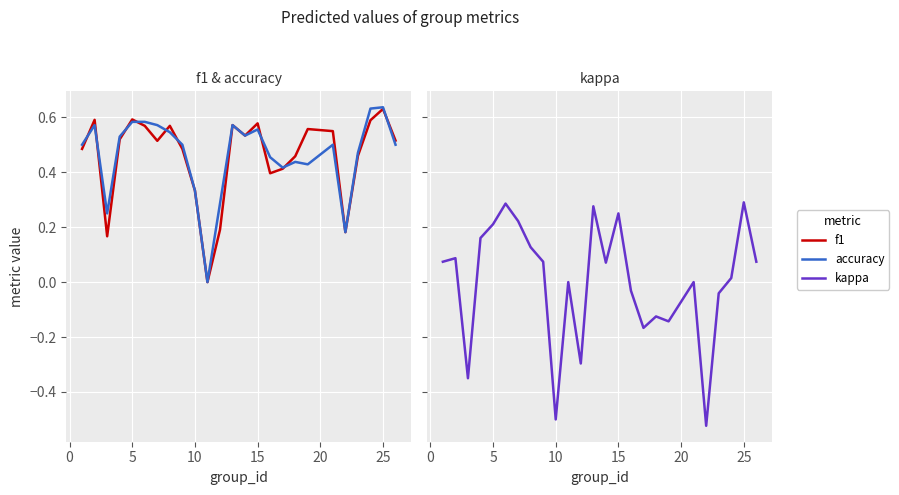

Rank the series at 25 from highest to lowest value.

accuracy, f1, kappa